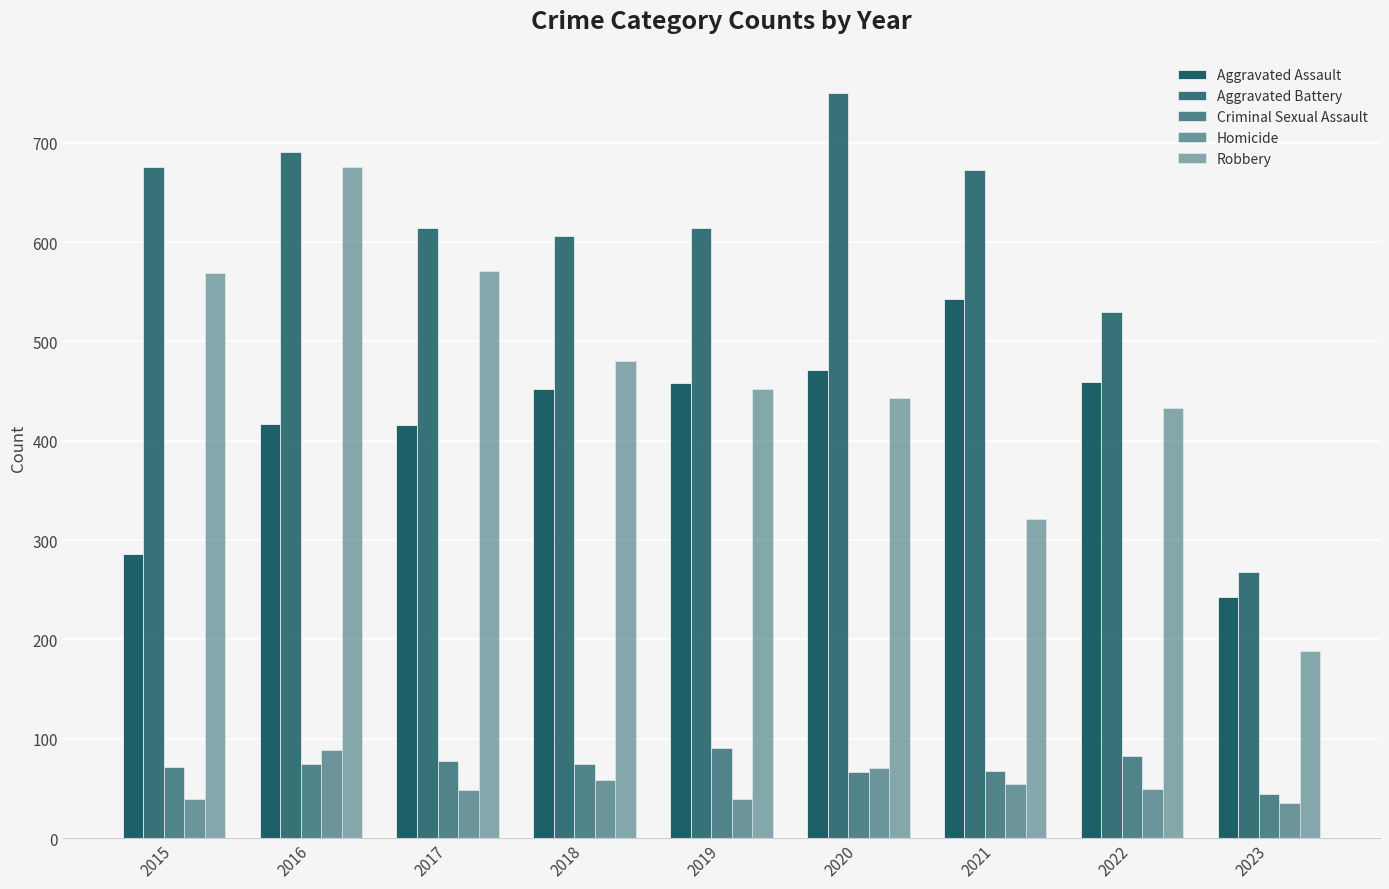

Are the bars horizontal?

No